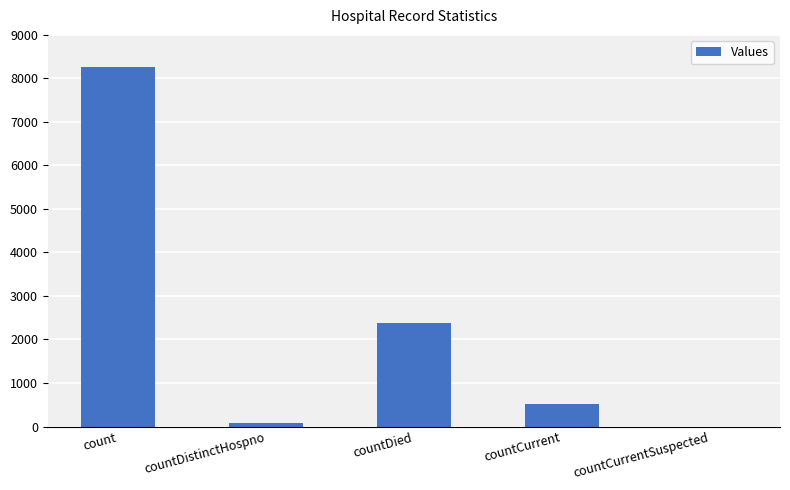

Reading left to right, what are all the values shown in this chart?

count=8269	countDistinctHospno=74	countDied=2382	countCurrent=512	countCurrentSuspected=0